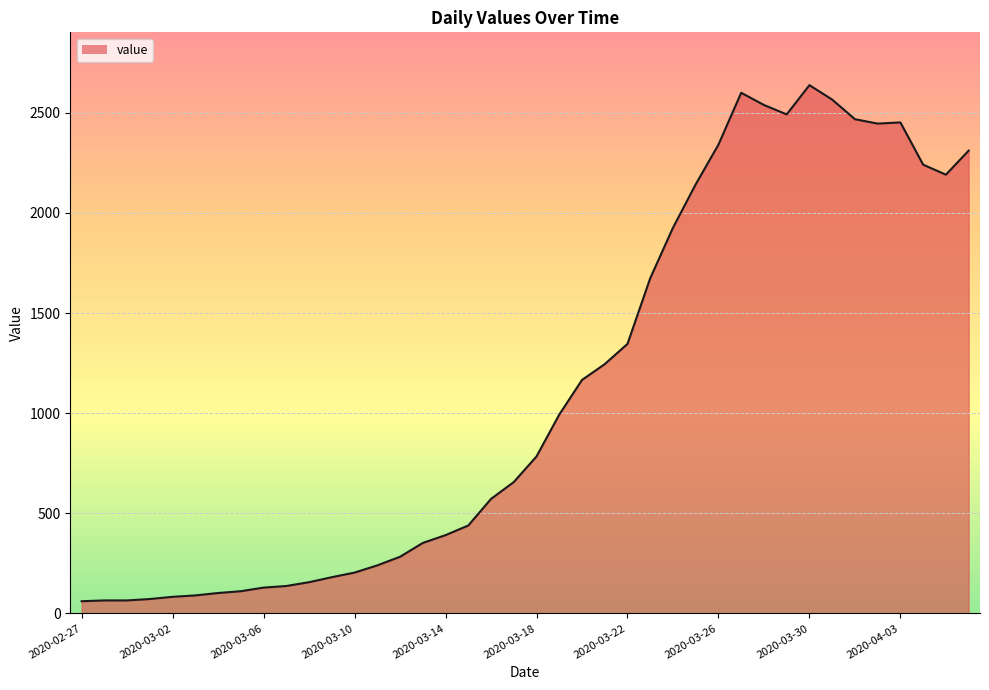

What is the minimum value shown in the chart?

61